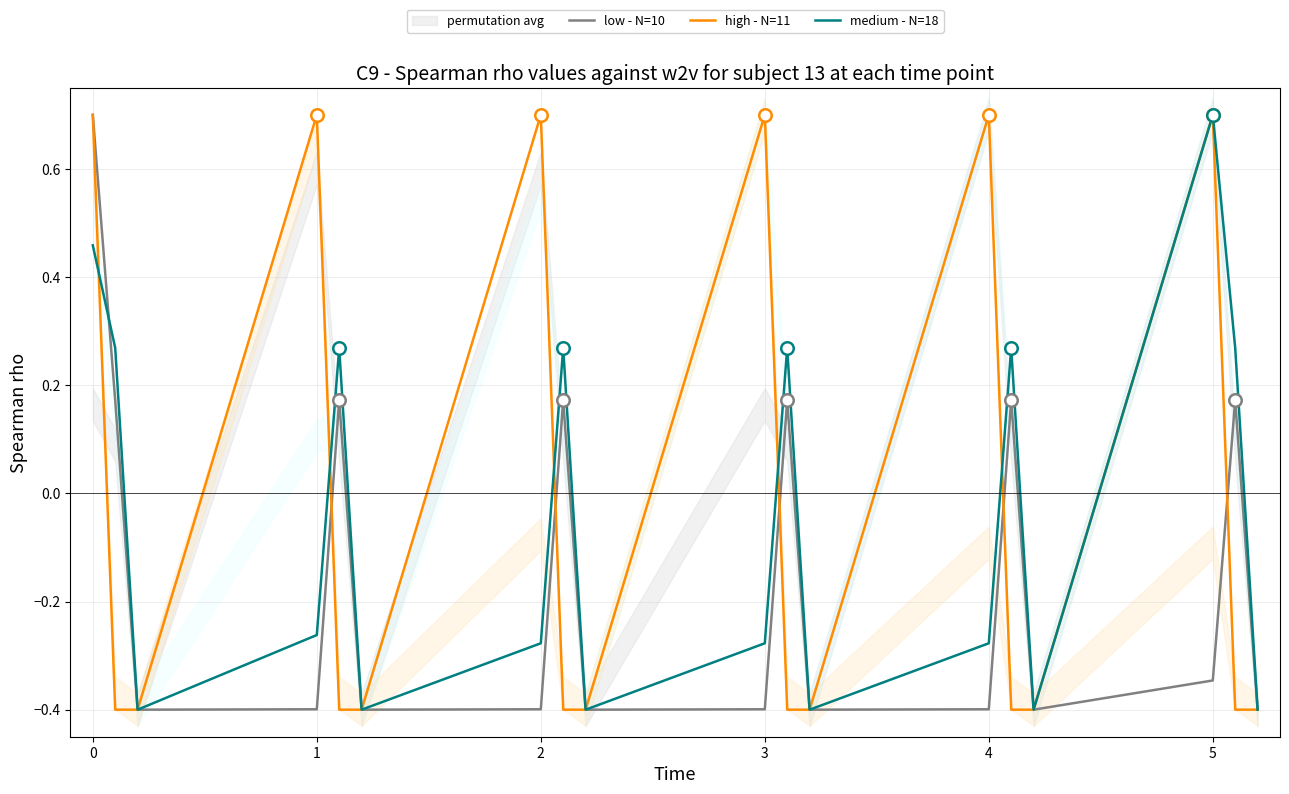

The medium - N=18 series shows 0.7 at 5. True or false?

True